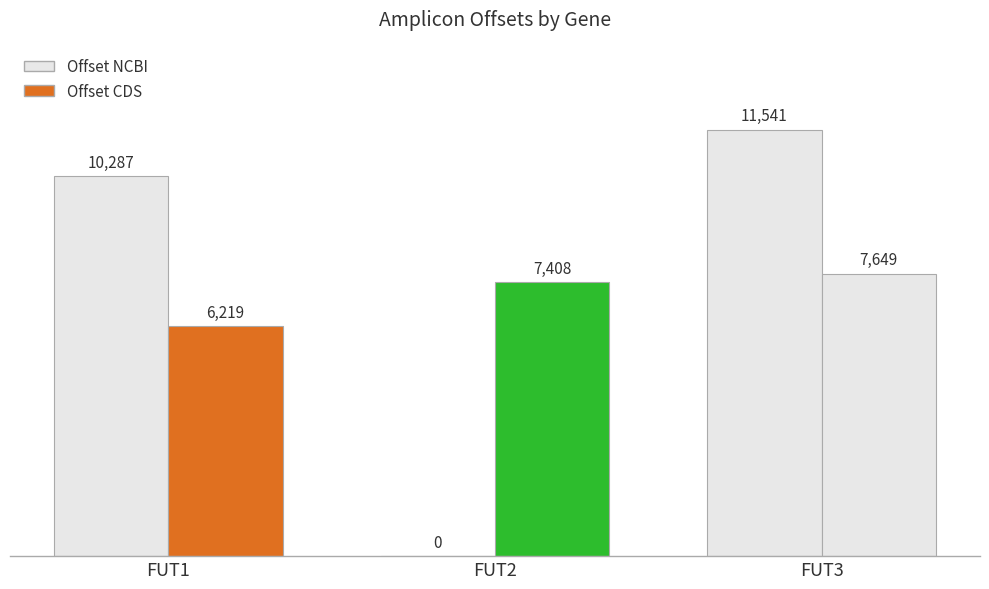

How many series are shown in this chart?

2